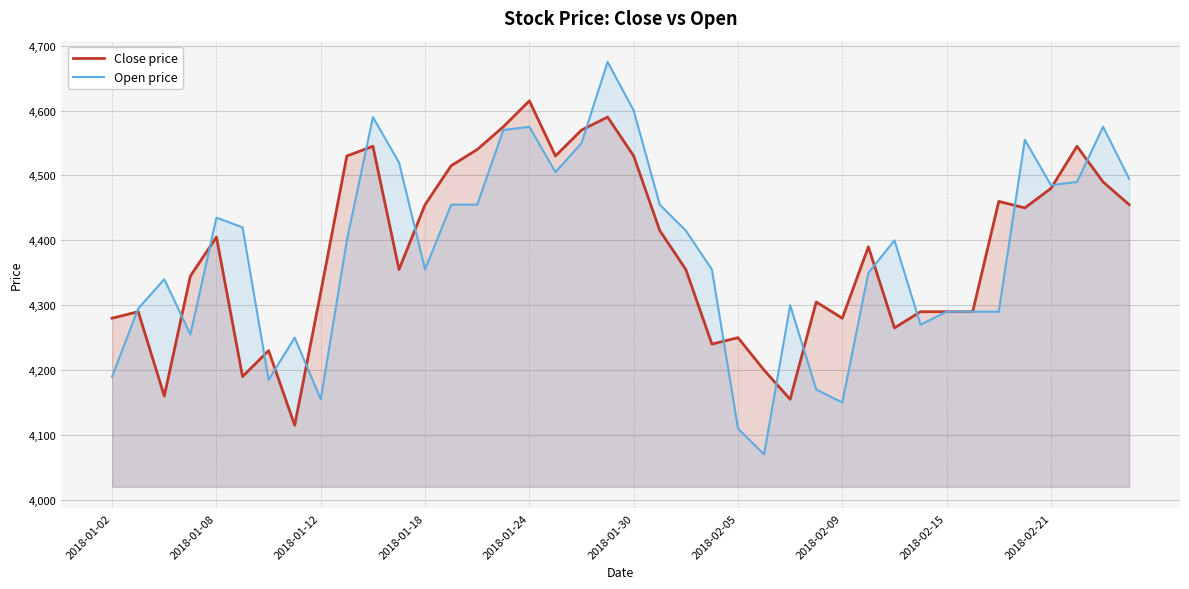

Rank the series at 29 from highest to lowest value.

Close price, Open price